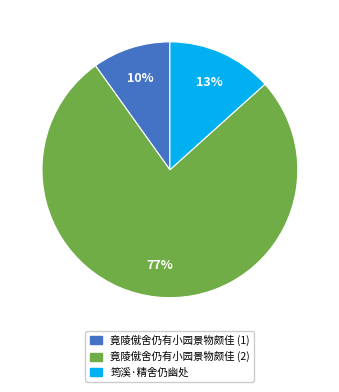

To the nearest percent, what is the difference between the largest and smallest slice percentages?

67%